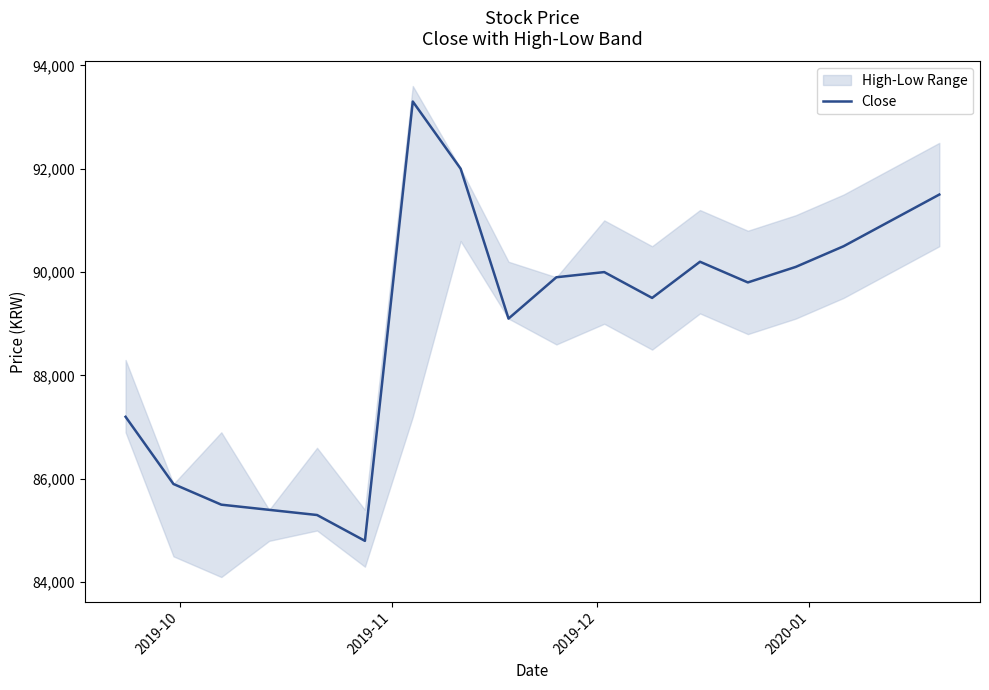

What is the sum of all values?

1601000